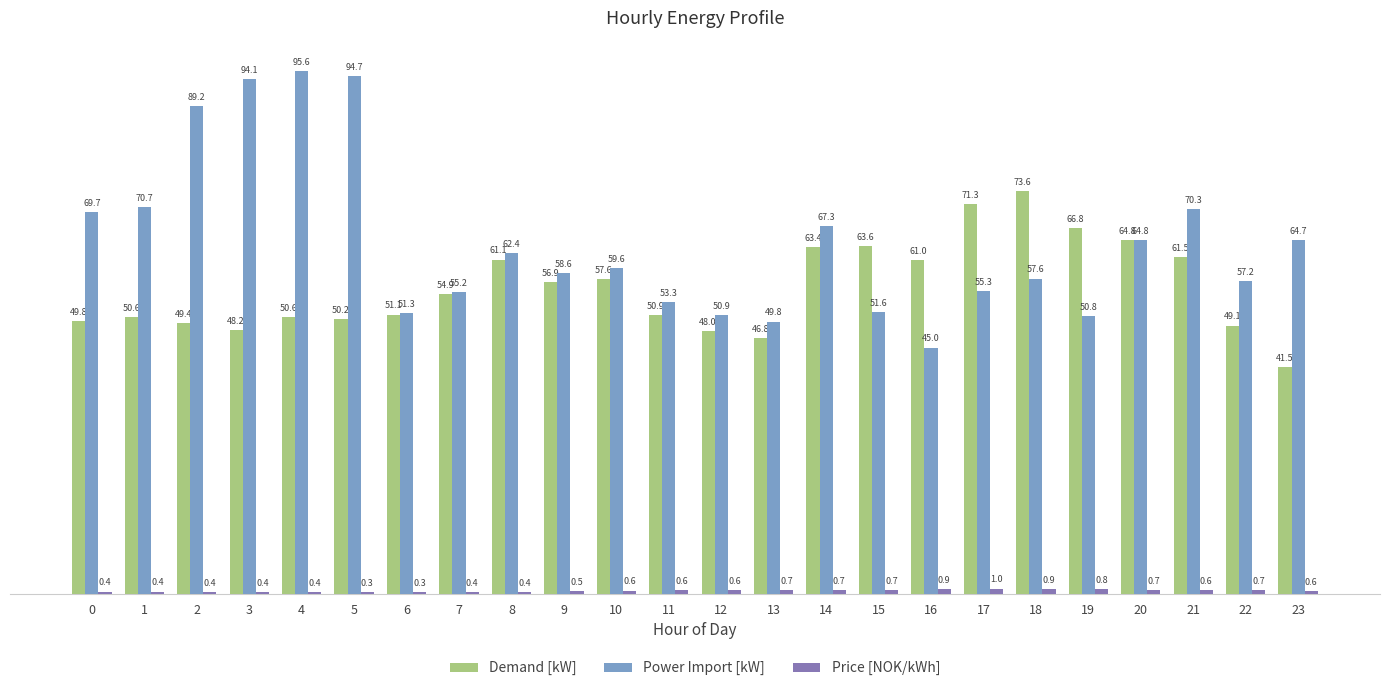

What is the total value across all series at 3?

142.6